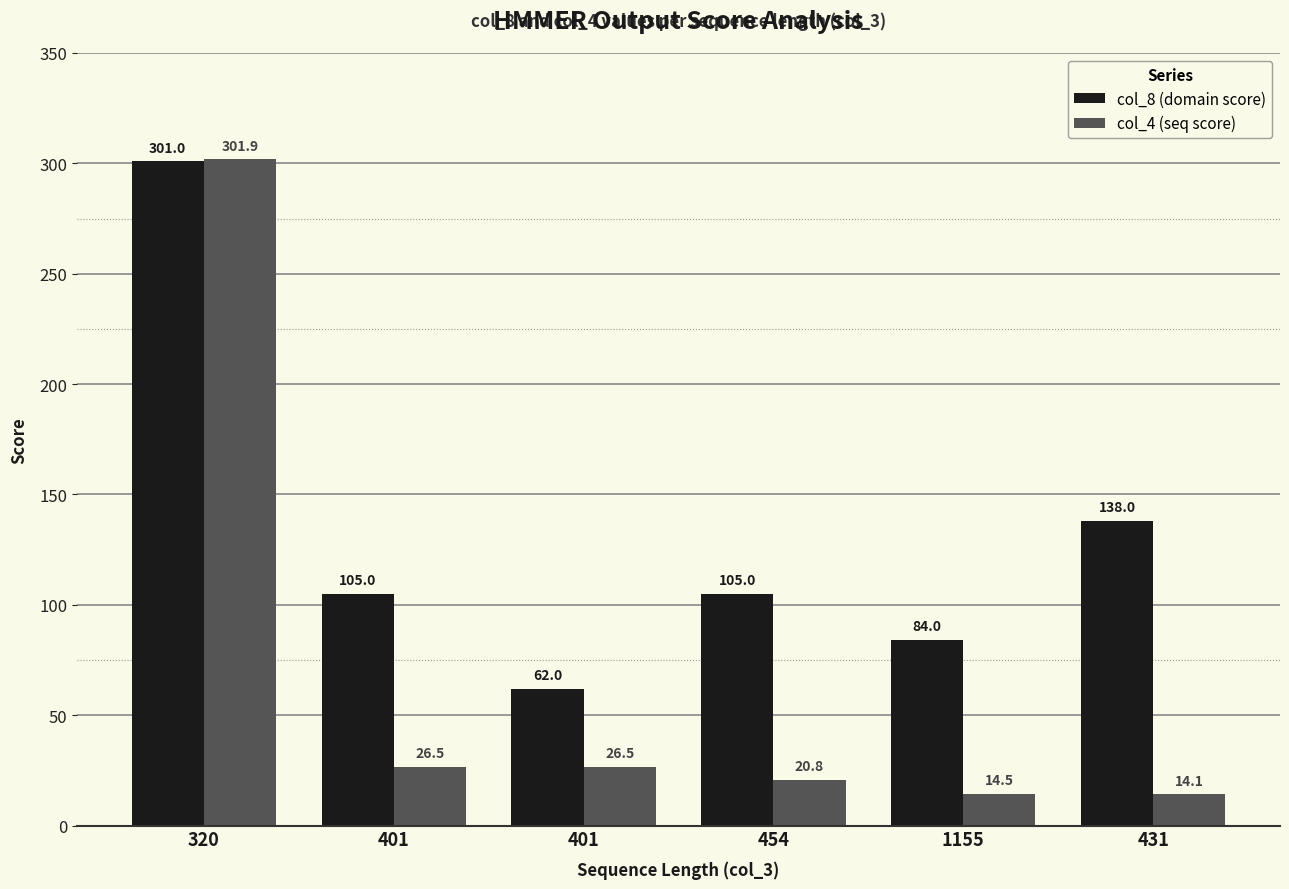

Reading left to right, what are all the values shown in this chart?

col_8 (domain score): 320=301.0	401=105.0	401=62.0	454=105.0	1155=84.0	431=138.0
col_4 (seq score): 320=301.9	401=26.5	401=26.5	454=20.8	1155=14.5	431=14.1